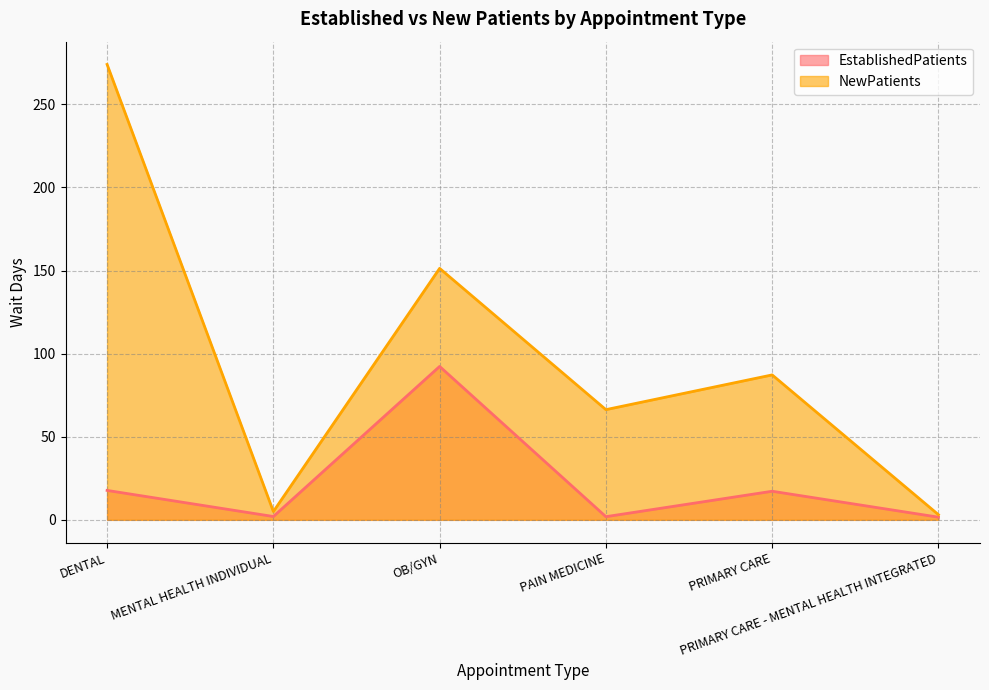

Where is the first local maximum for NewPatients?

OB/GYN